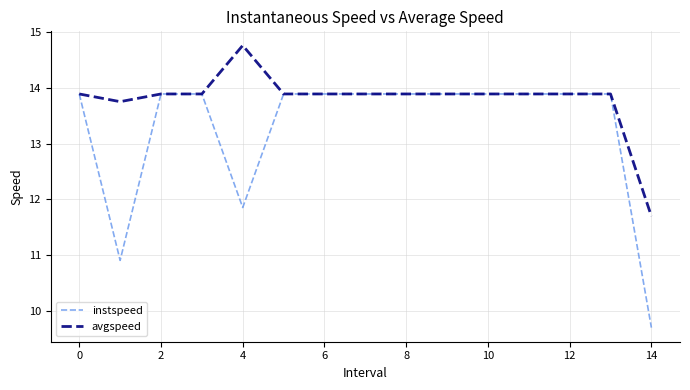

List the series in order of their peak value, lowest first.

instspeed, avgspeed